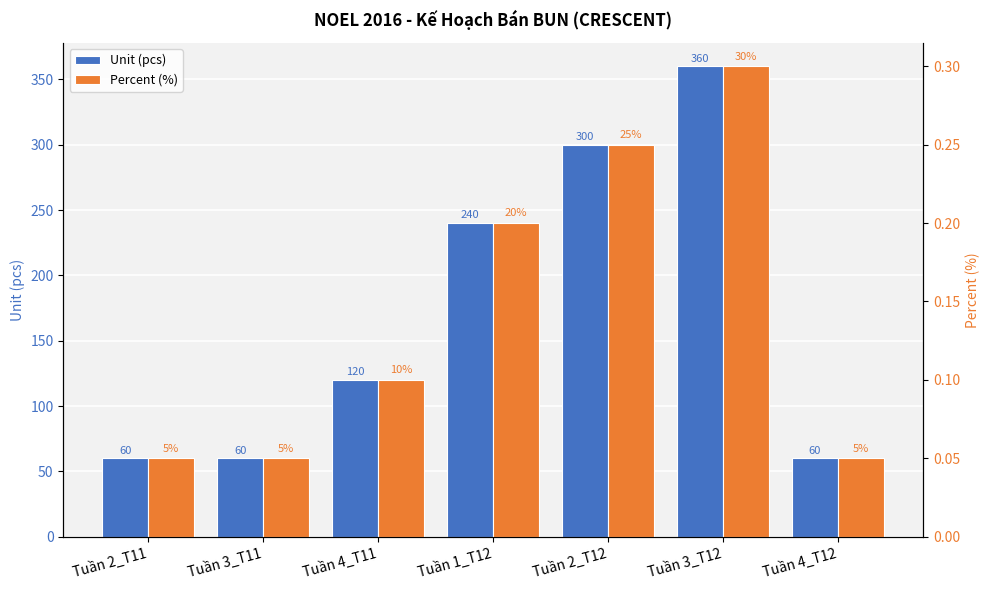

How many bars are there in total?

14